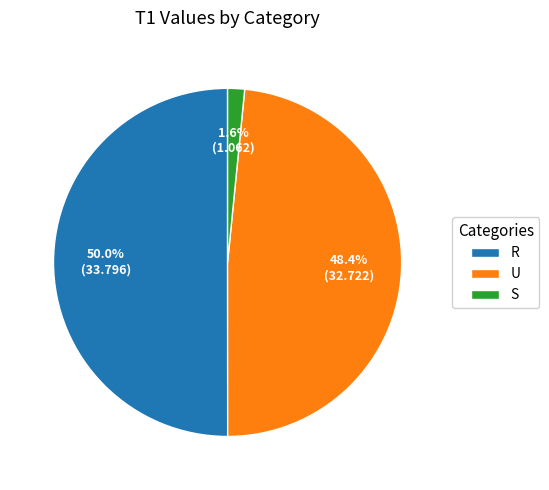

To the nearest percent, what is the average slice percentage?

33%